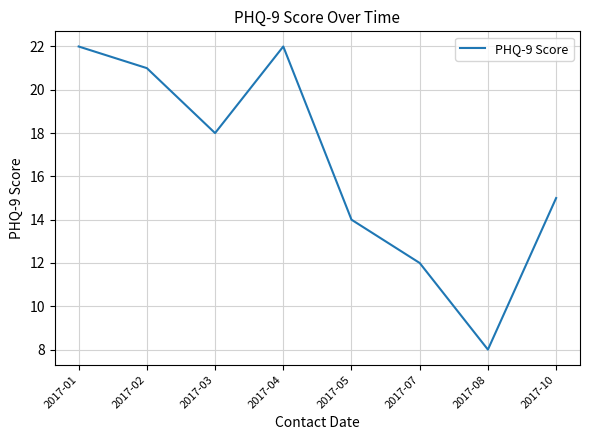

Where is the first local maximum?

2017-04